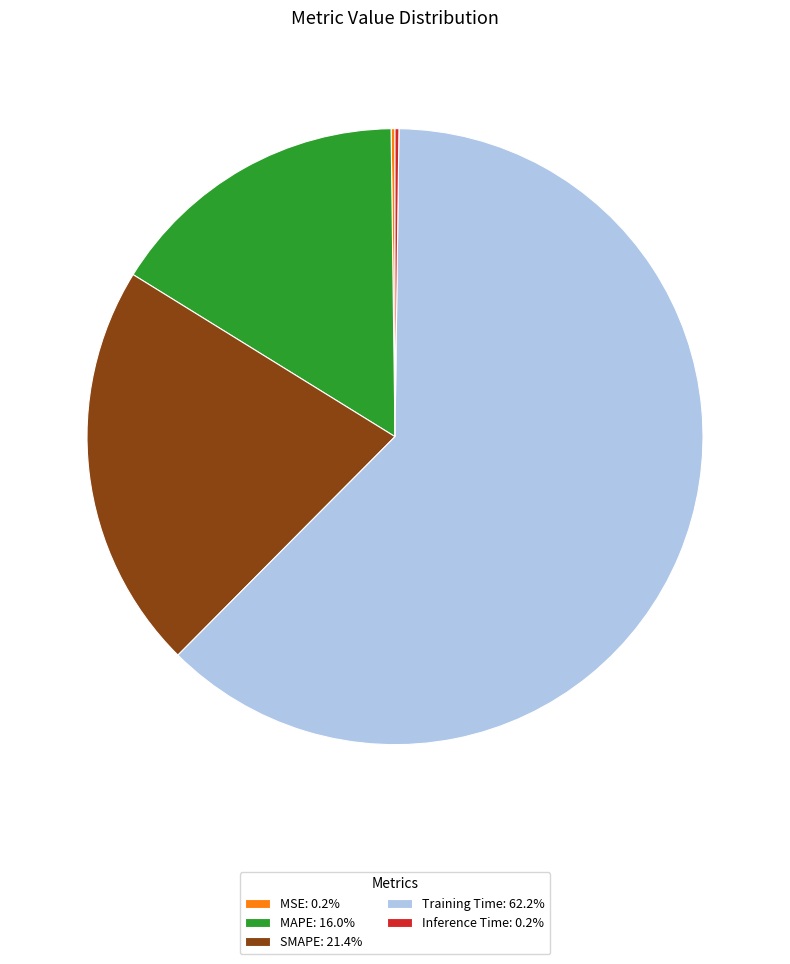

Does Training Time: 62.2% represent more than half of the total?

Yes